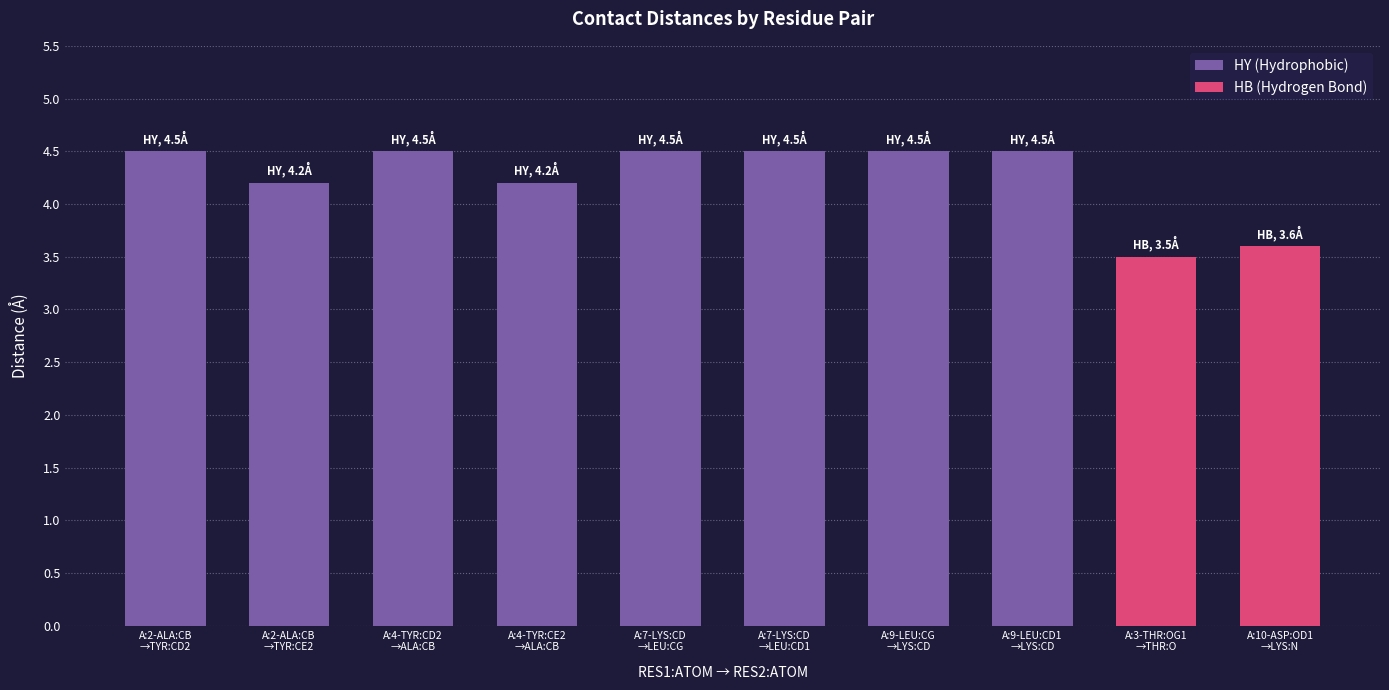

What is the difference between the maximum and minimum values in the HY (Hydrophobic) series?

0.3